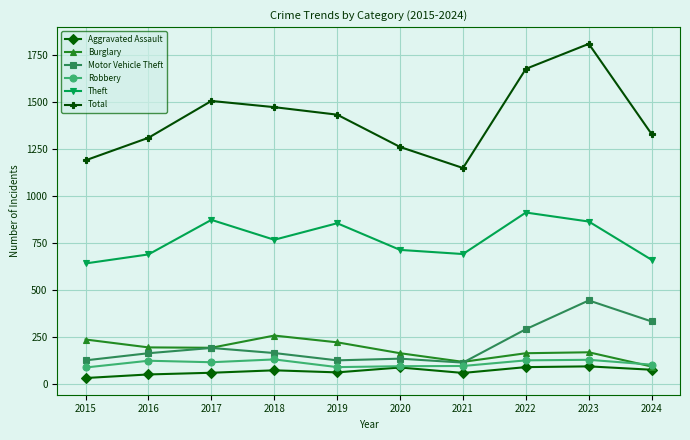

True or false: Motor Vehicle Theft and Theft cross at least once.

False